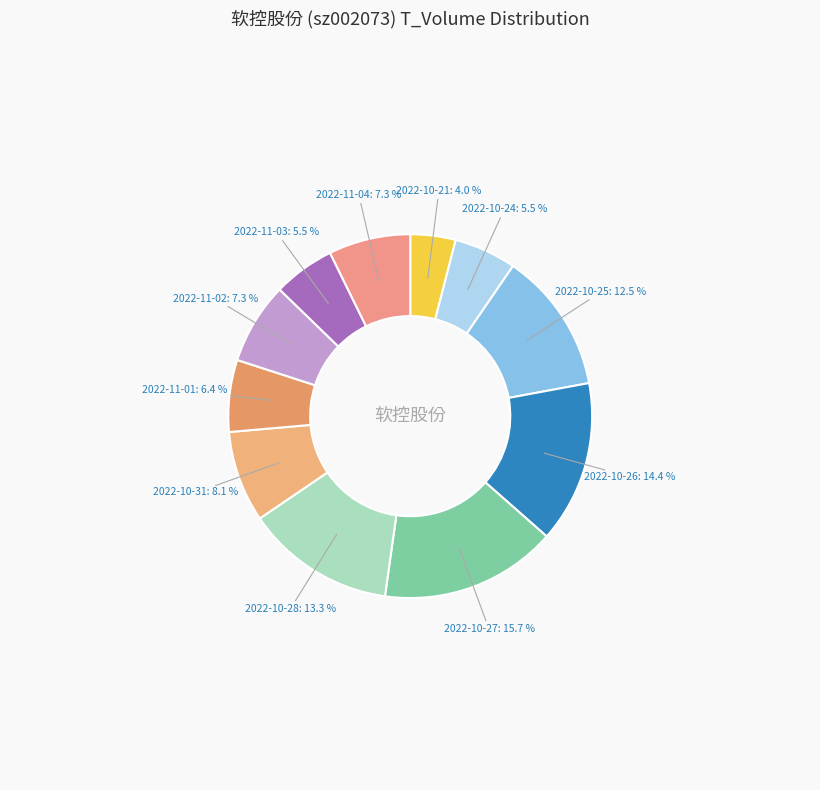

Which category has the biggest portion of the pie?

2022-10-27